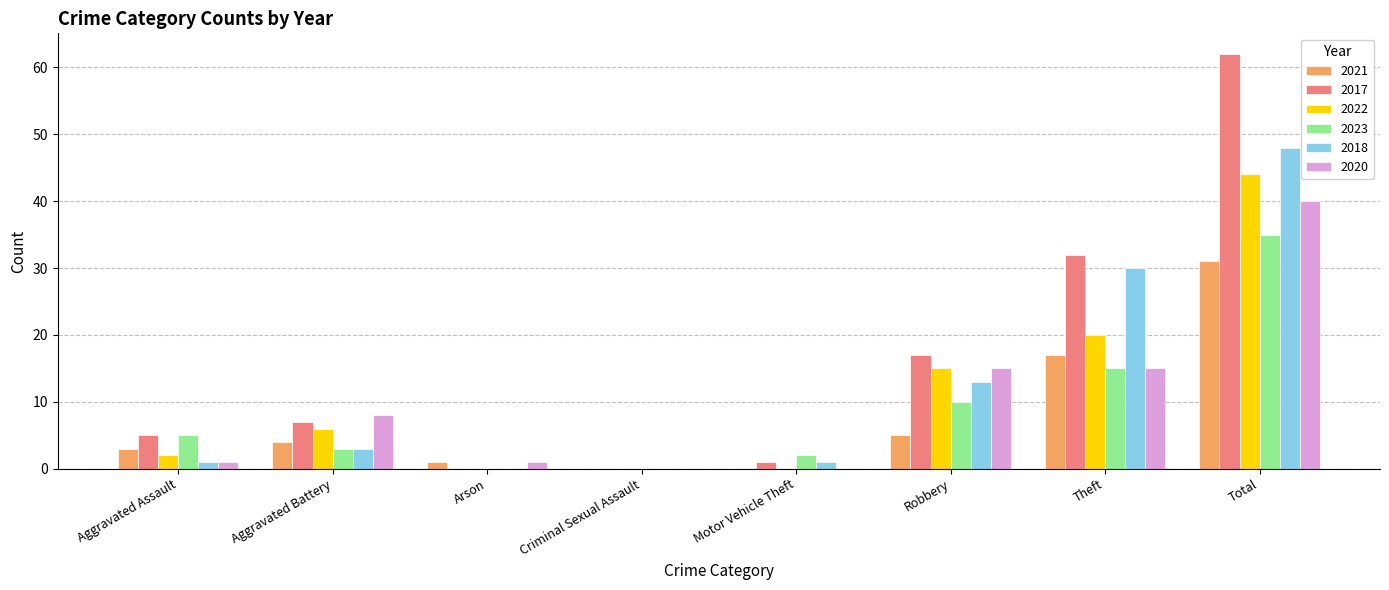

Is the value of 2023 at Arson greater than the value of 2022 at Aggravated Assault?

No